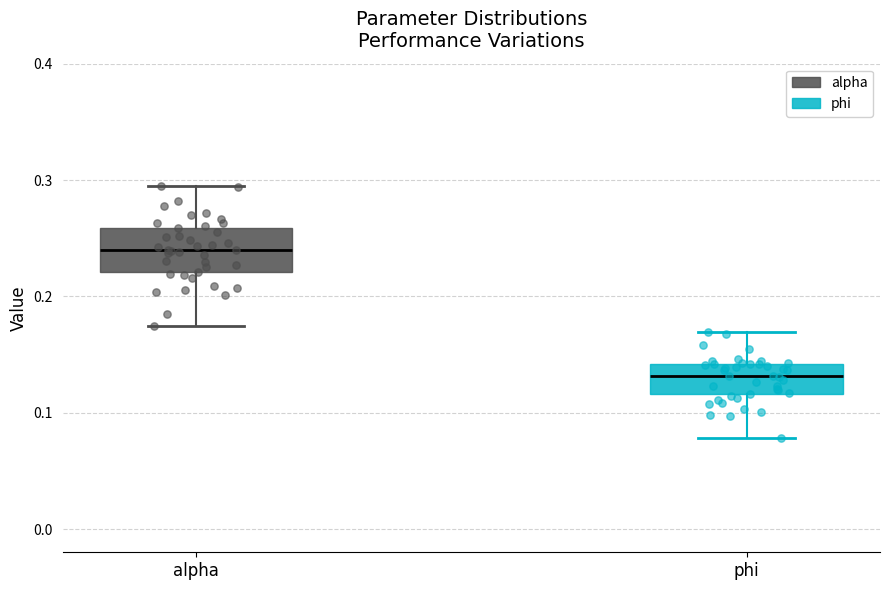

Reading left to right, transcribe this box plot: for each box, give where its median line is, the range the box spans, and where its two whiskers end, as read against the y-axis. The values are not printed on the chart, so give them approximately, as read against the axis.

alpha: median 0.24, box 0.22 to 0.26, whiskers 0.17 to 0.29
phi: median 0.13, box 0.12 to 0.14, whiskers 0.08 to 0.17